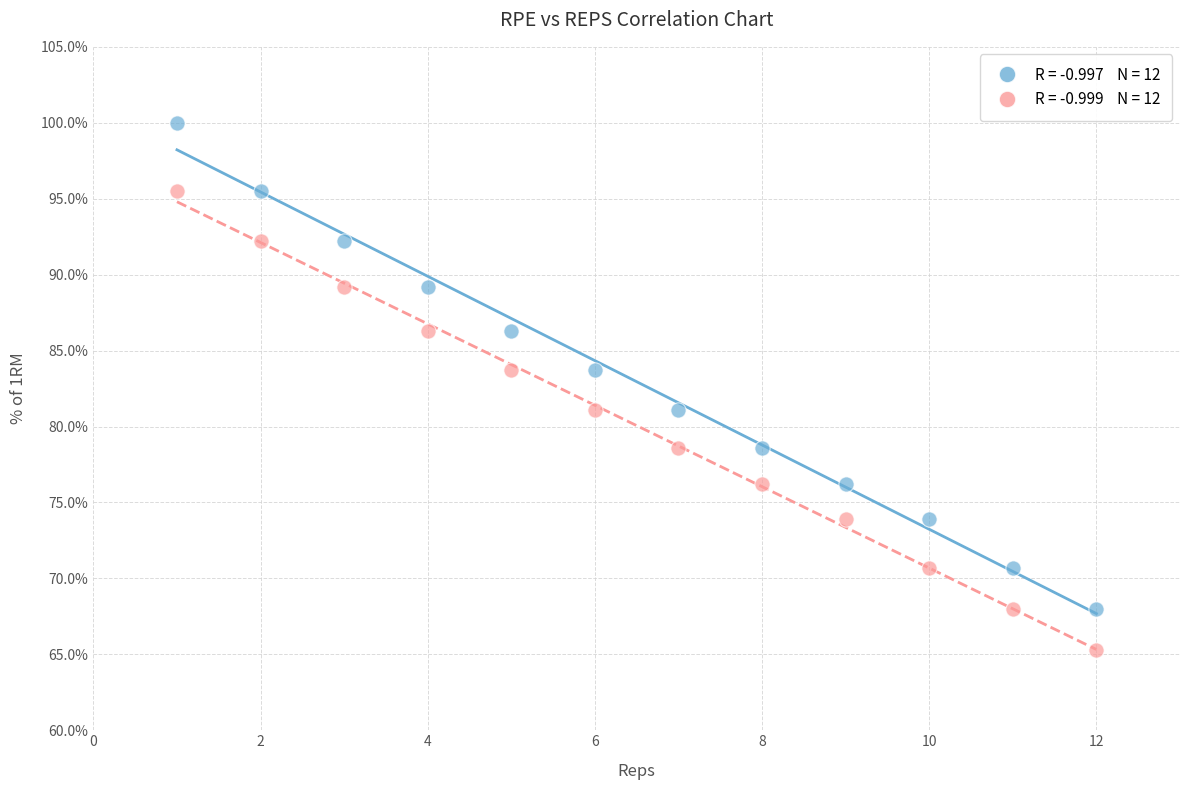

Across all data points, what is the range of X values (max minus min)?

11.0